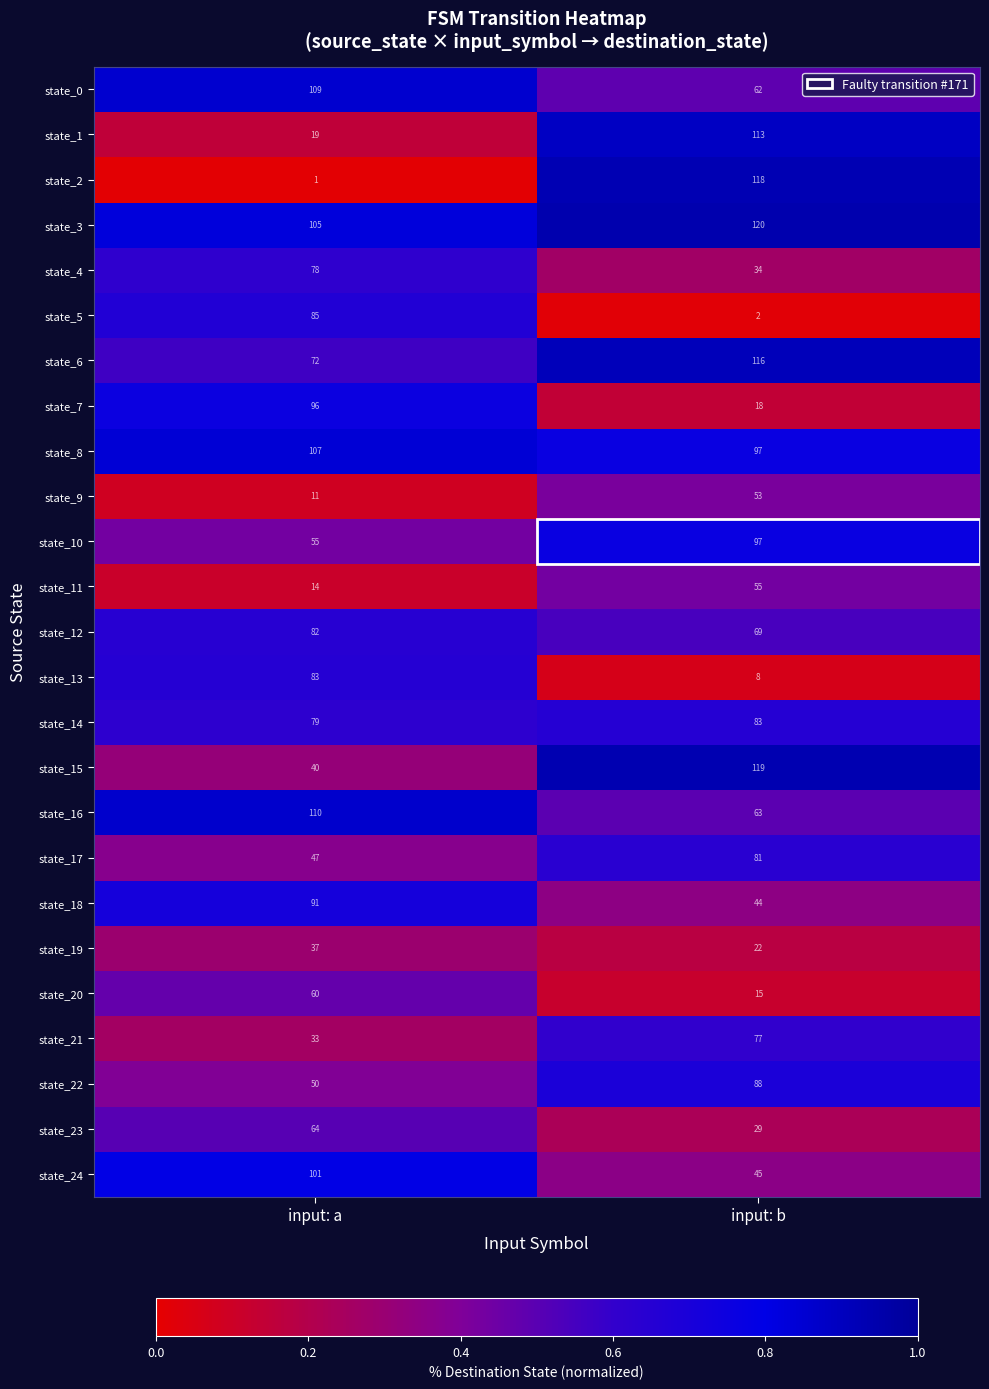

What is the sum of all state_11 values?

69